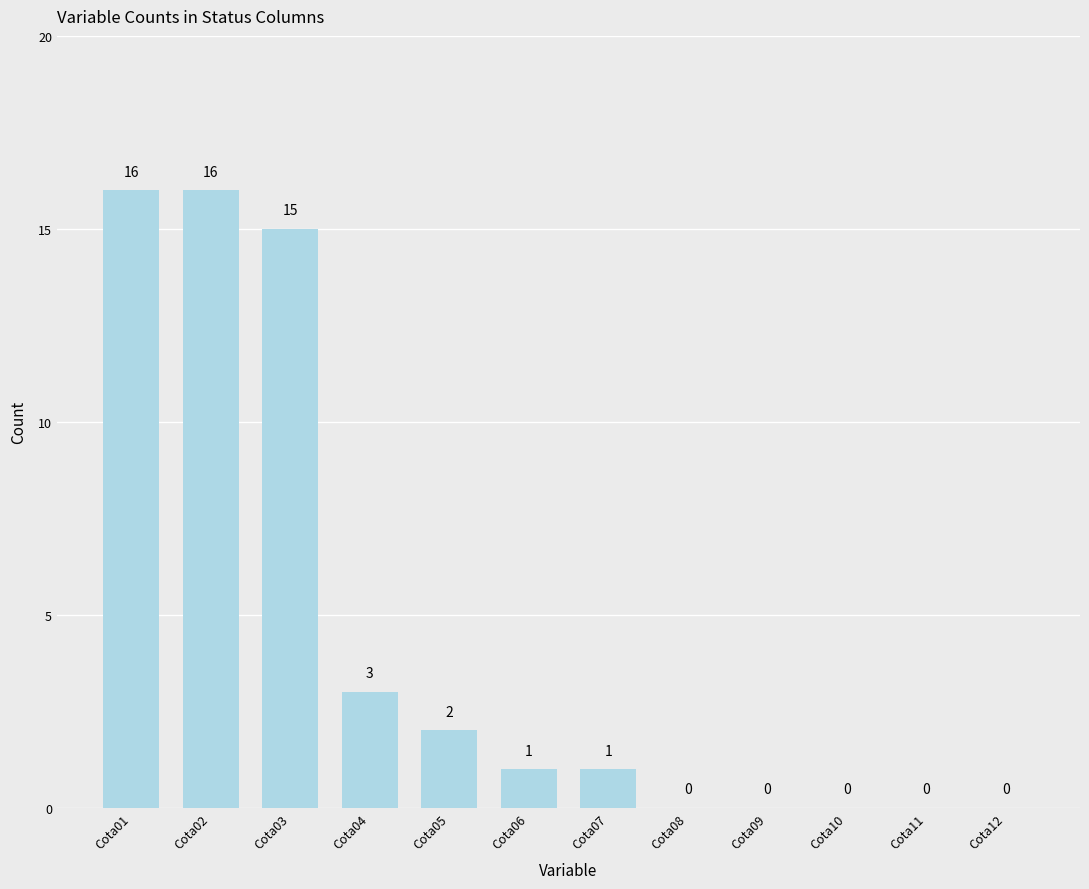

Count the number of categories in the chart.

12